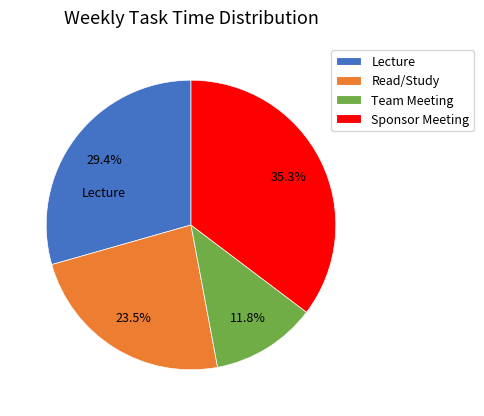

How many segments does this pie chart have?

4